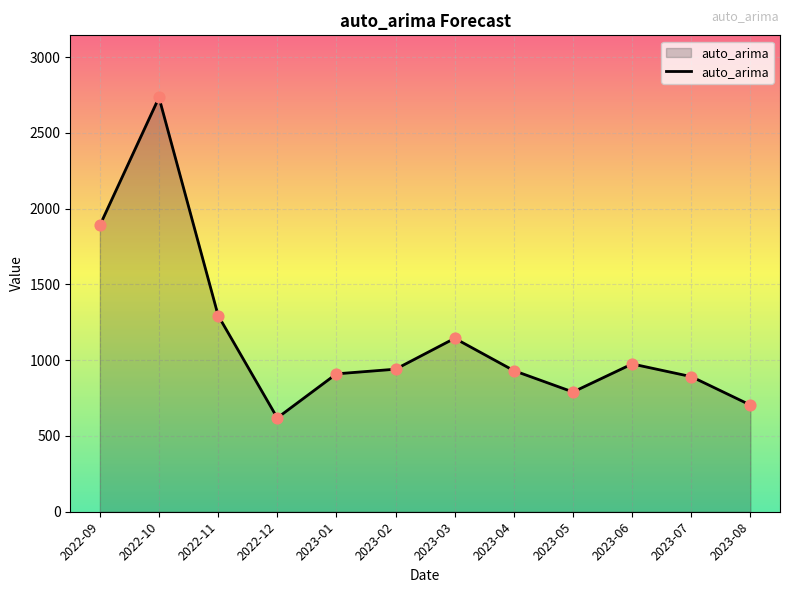

Approximately how many times larger is the value at 2023-07 compared to 2022-11?

0.7